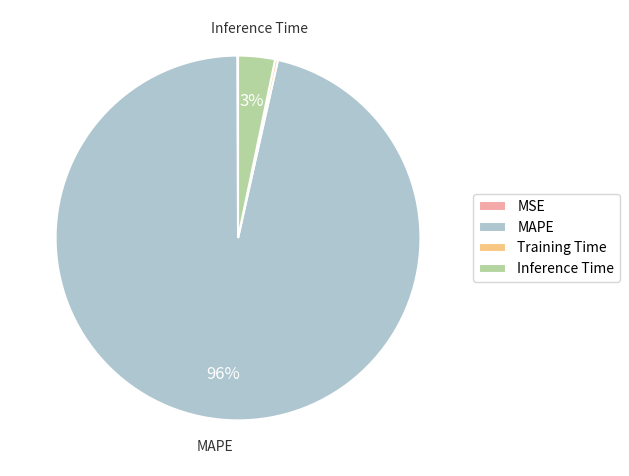

To the nearest percent, what is the average slice percentage?

25%